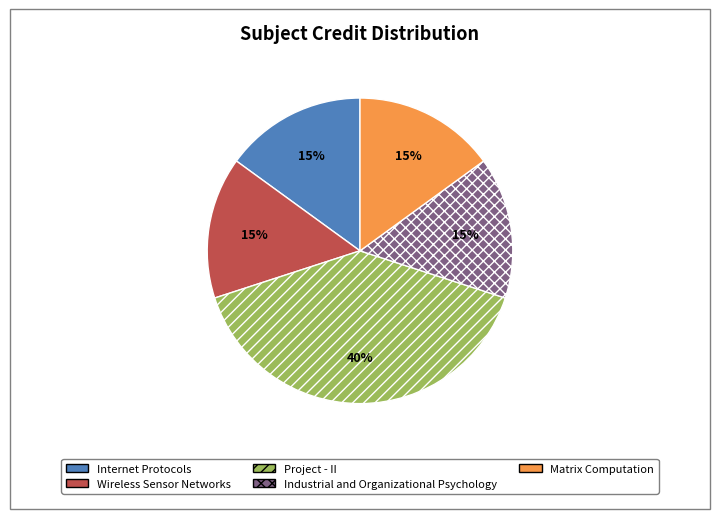

To the nearest percent, what is the combined percentage of Industrial and Organizational Psychology and Internet Protocols?

30%